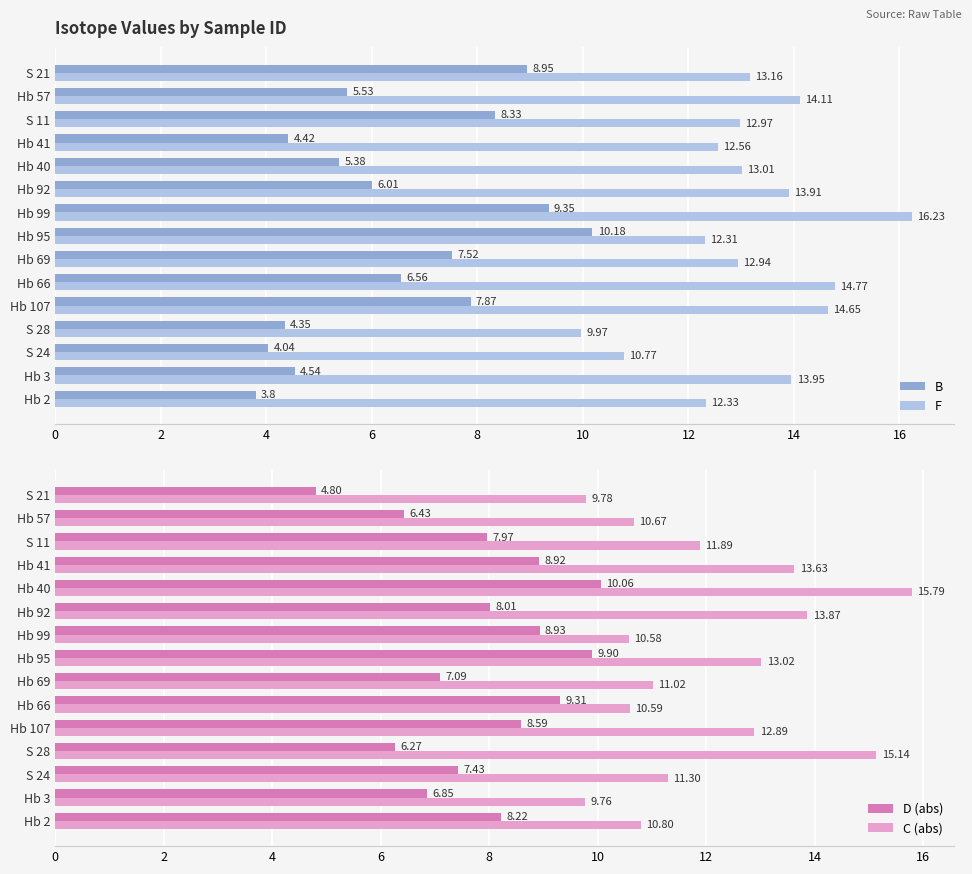

What is the maximum value for D (abs)?

10.1